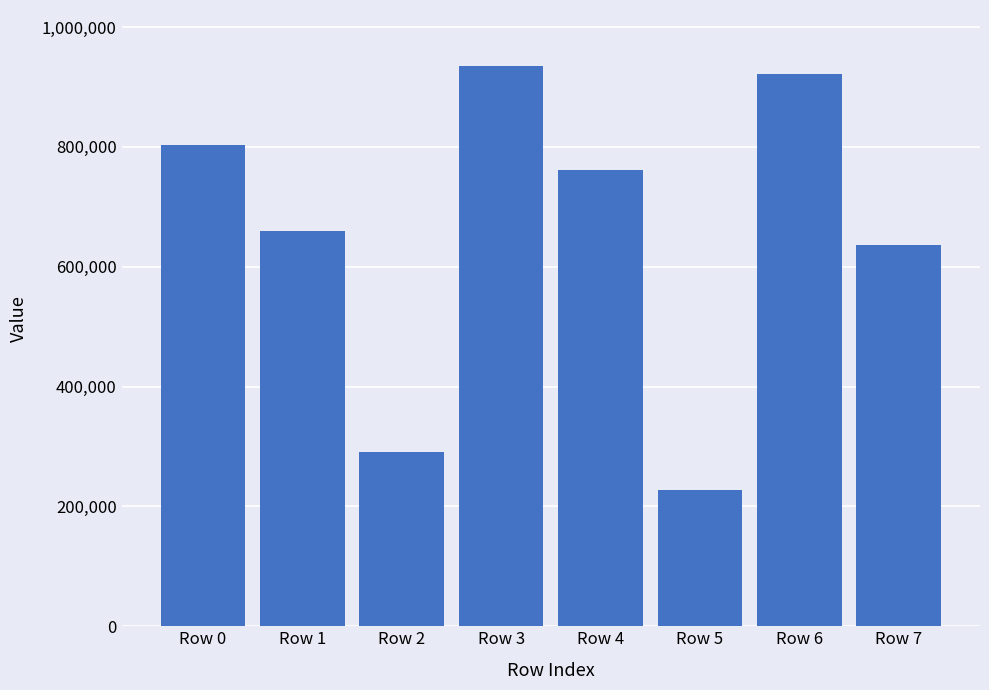

What is the difference between the values at Row 3 and Row 0?

131396